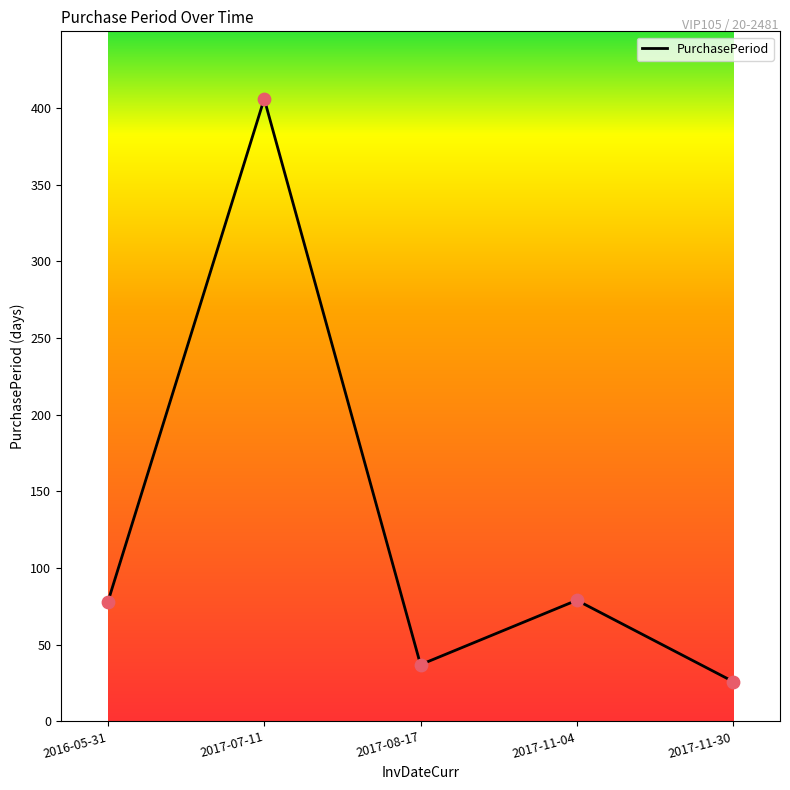

What is the change in value from 2016-05-31 to 2017-08-17?

-41